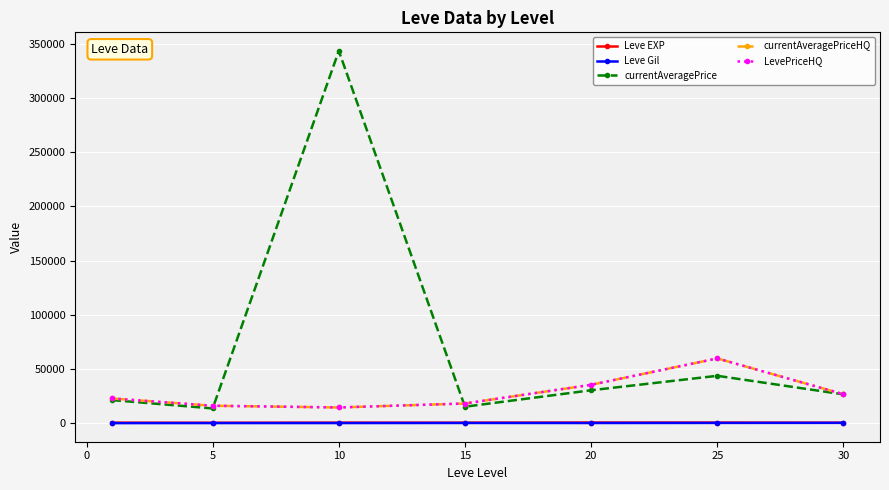

What is the difference between the maximum and minimum values in the currentAveragePriceHQ series?

45244.5